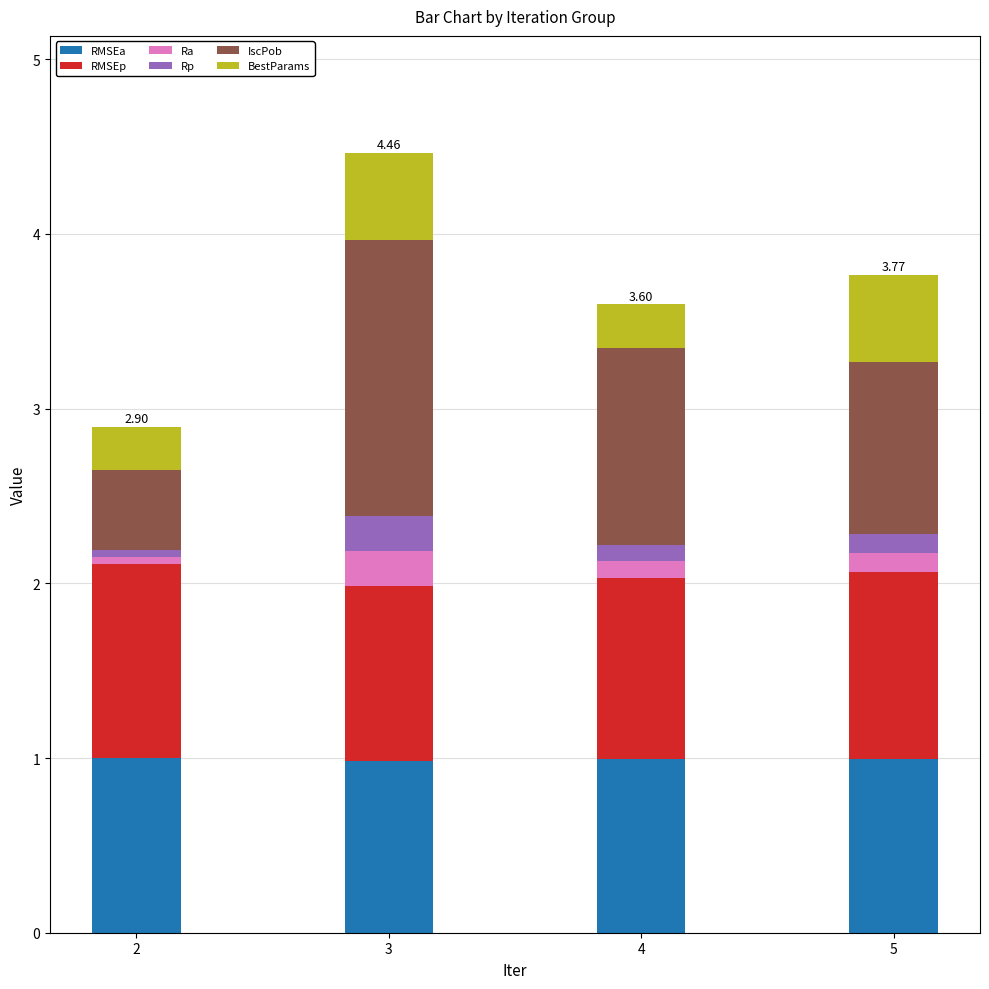

At which category is the sum across all series the highest?

3